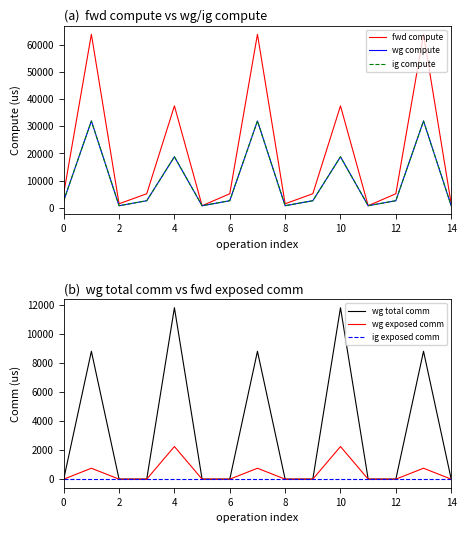

List the series in order of their peak value, lowest first.

ig exposed comm, wg exposed comm, wg total comm, wg compute, ig compute, fwd compute